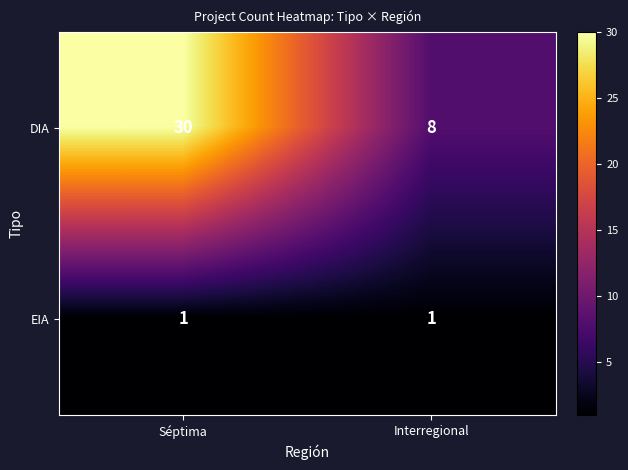

At how many categories does at least one series exceed 15?

1